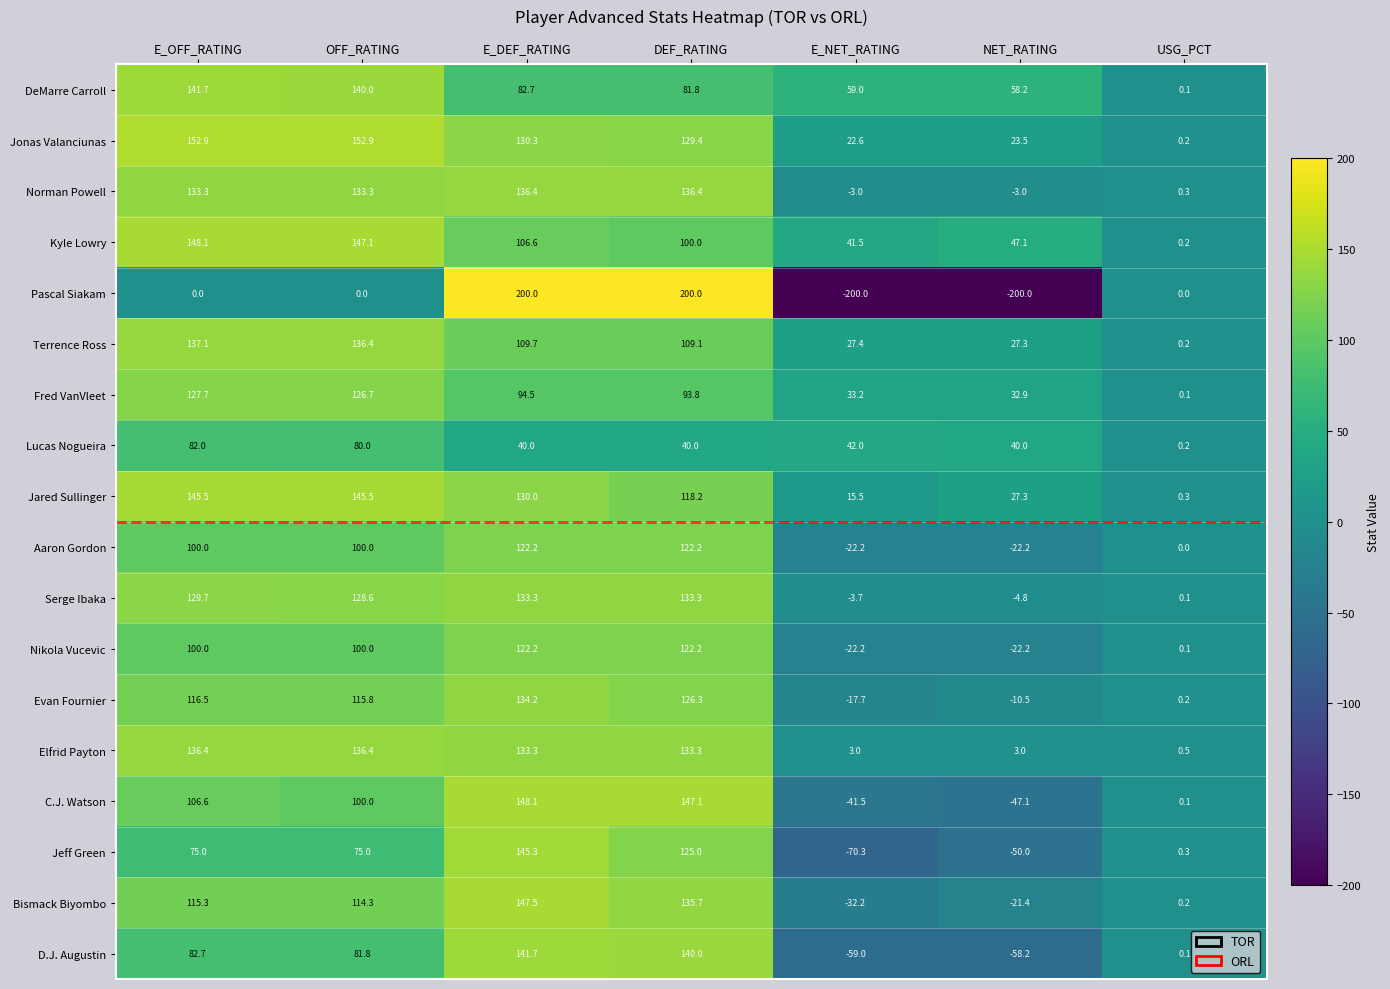

At how many categories does at least one series exceed 27?

6